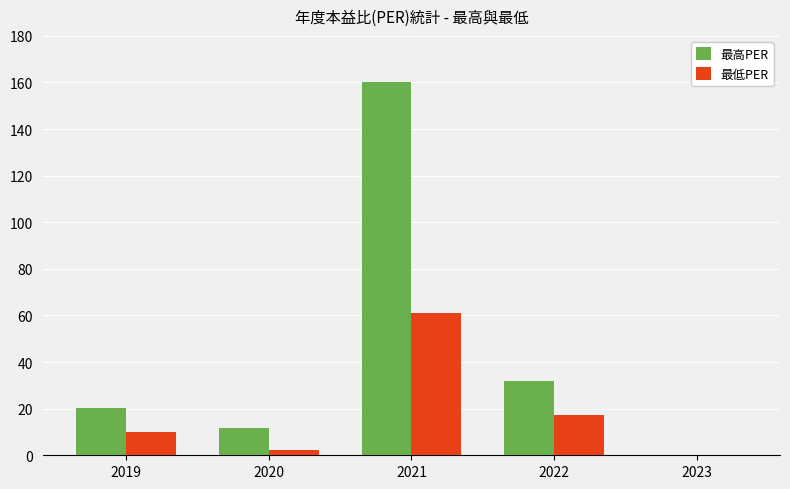

Is the value of 最高PER at 2019 greater than the value of 最低PER at 2020?

Yes